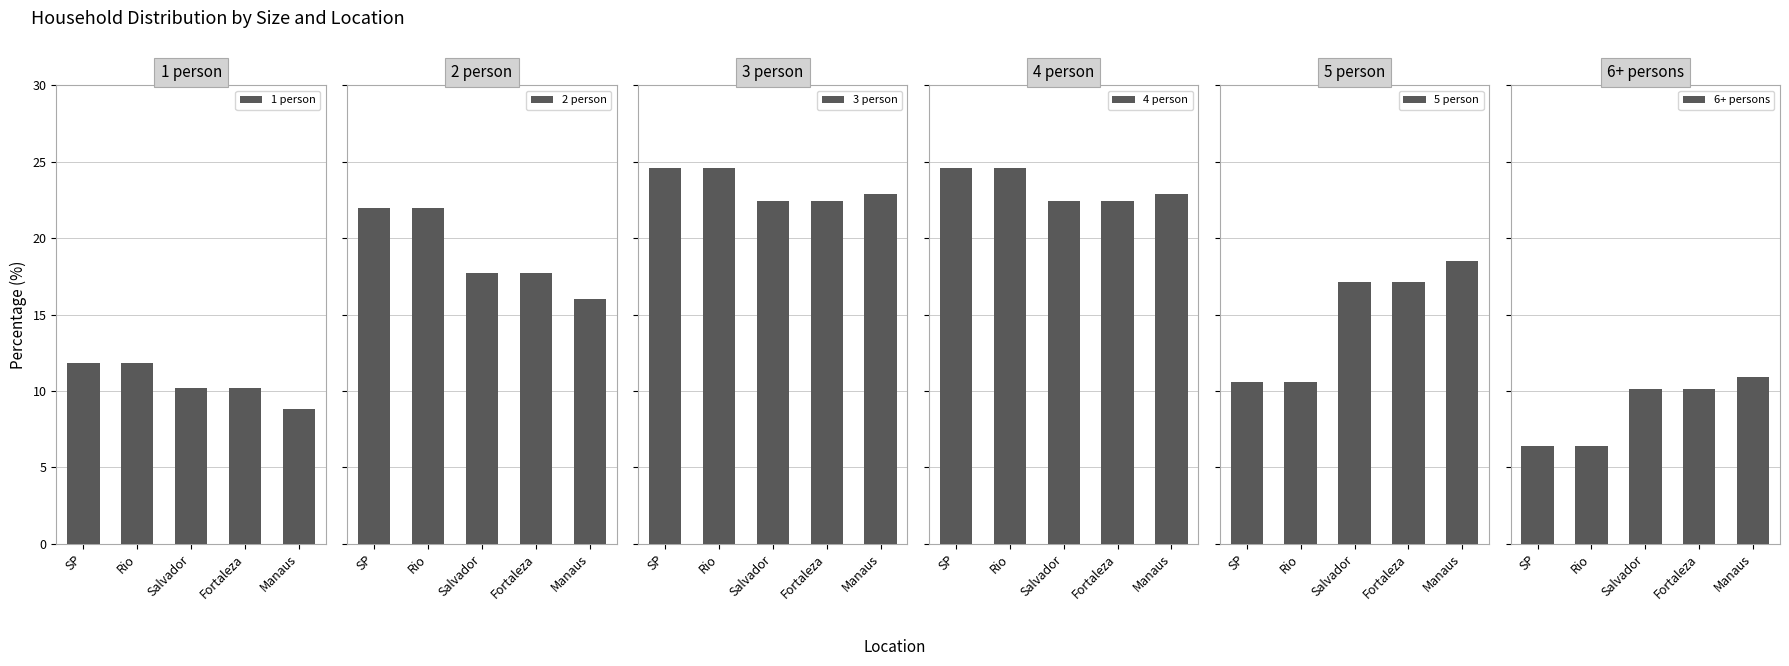

Reading right to left, list all the values displayed in this chart.

1 person: 8.8	10.2	10.2	11.8	11.8
2 person: 16.0	17.7	17.7	22.0	22.0
3 person: 22.9	22.4	22.4	24.6	24.6
4 person: 22.9	22.4	22.4	24.6	24.6
5 person: 18.5	17.1	17.1	10.6	10.6
6+ persons: 10.9	10.1	10.1	6.4	6.4